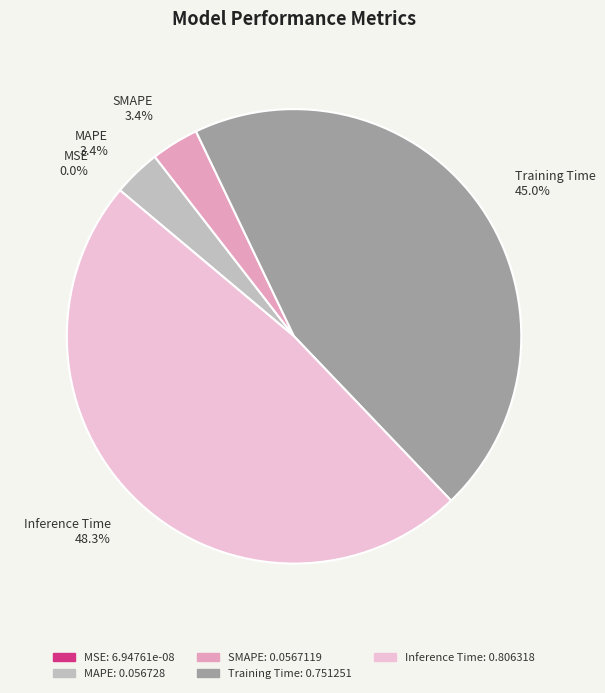

To the nearest percent, what is the difference between the MSE and SMAPE slice percentages?

3%